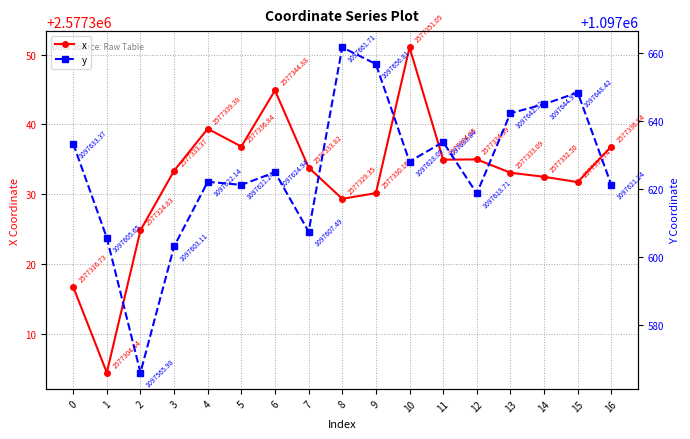

What is the spread (max minus min) of values at 16?

1479715.6